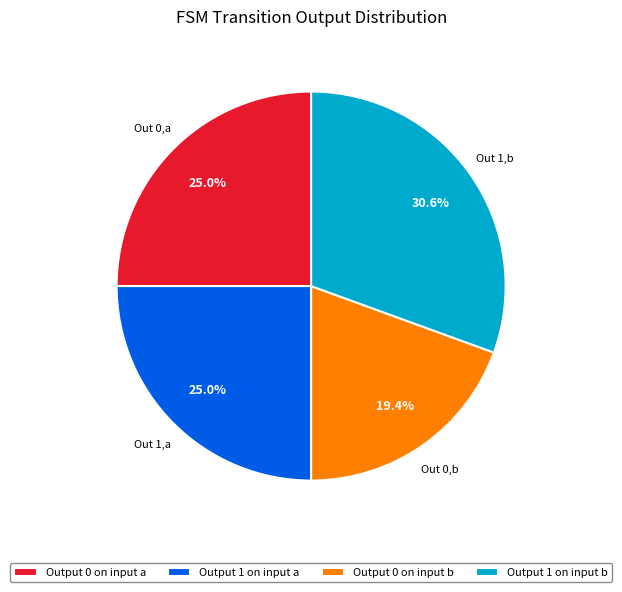

What percentage is NOT represented by Output 1 on input b?

69.4%